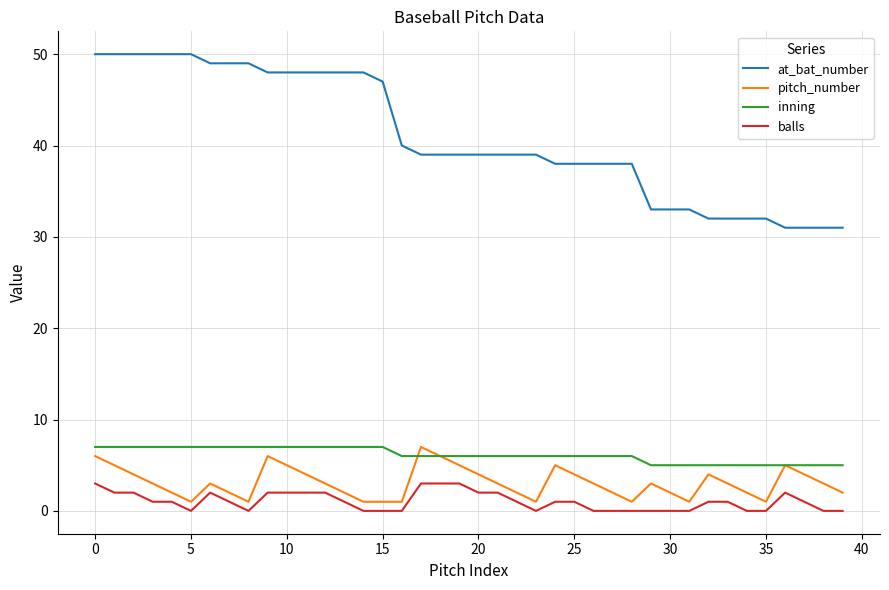

What is the sum of all at_bat_number values?

1636